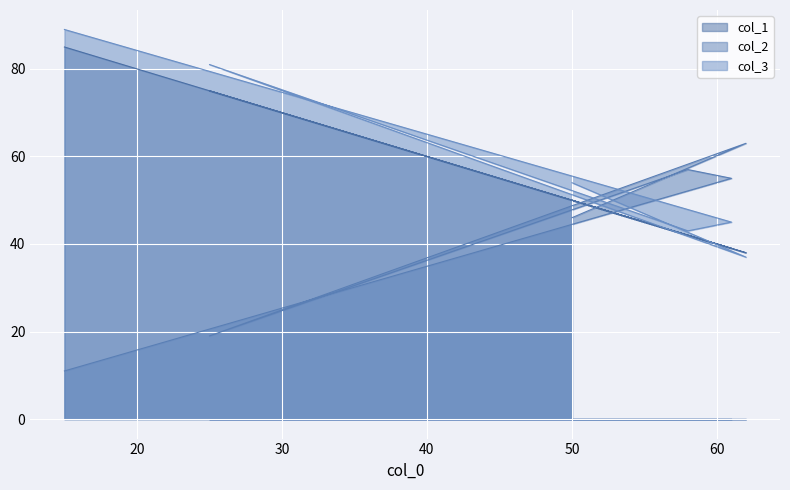

Does the chart display data point markers on the line(s)?

No